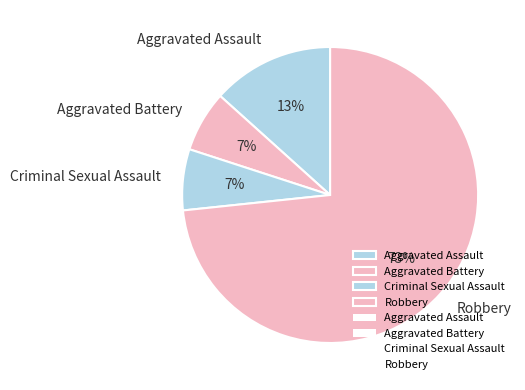

Which category accounts for the majority?

Robbery